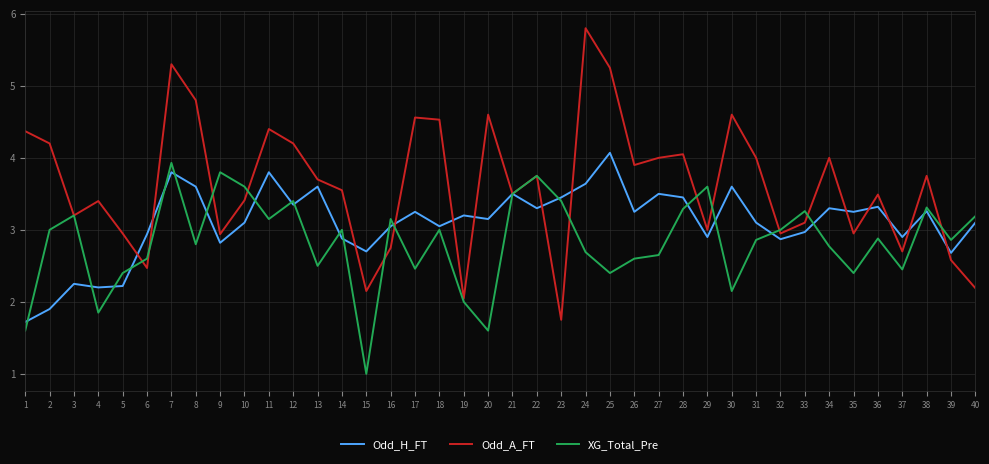

At which category does the chart reach its peak across all series?

24